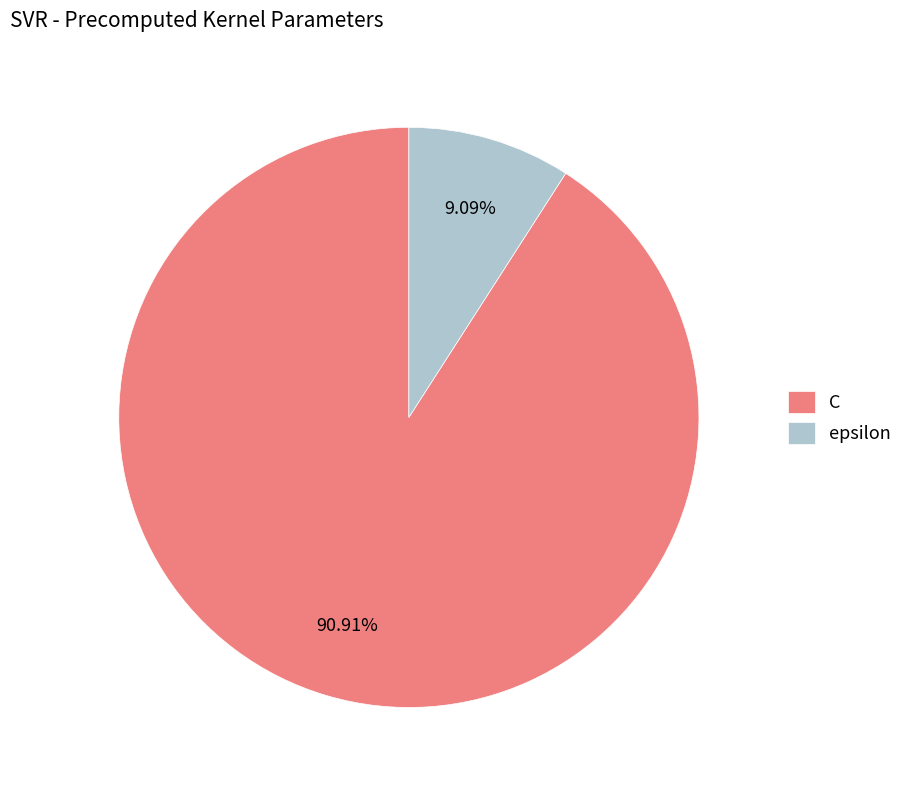

Is it true that C is 81% of the pie?

False